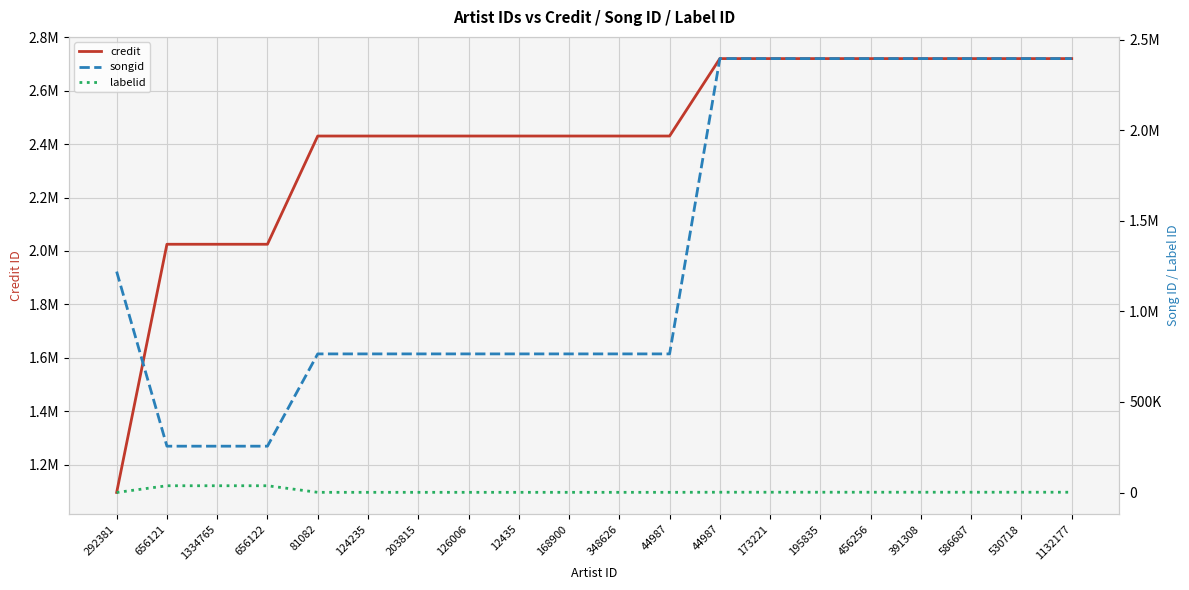

True or false: labelid and songid cross at least once.

False